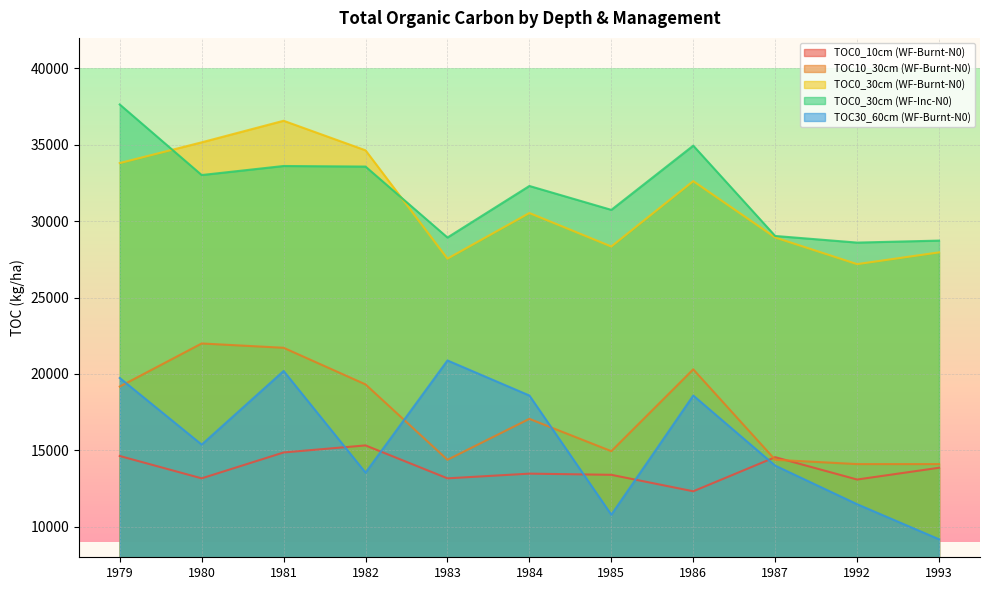

Where does the TOC0_30cm (WF-Inc-N0) series first go above 32306?

1979